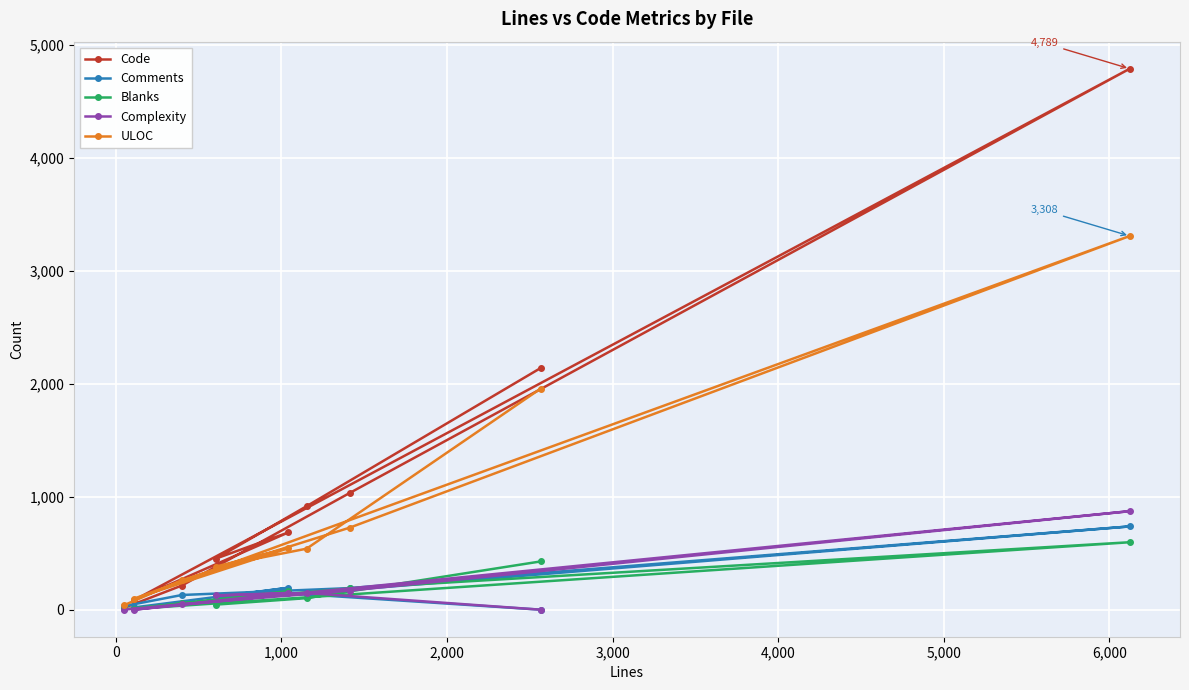

Which series has the largest total across all categories?

Code